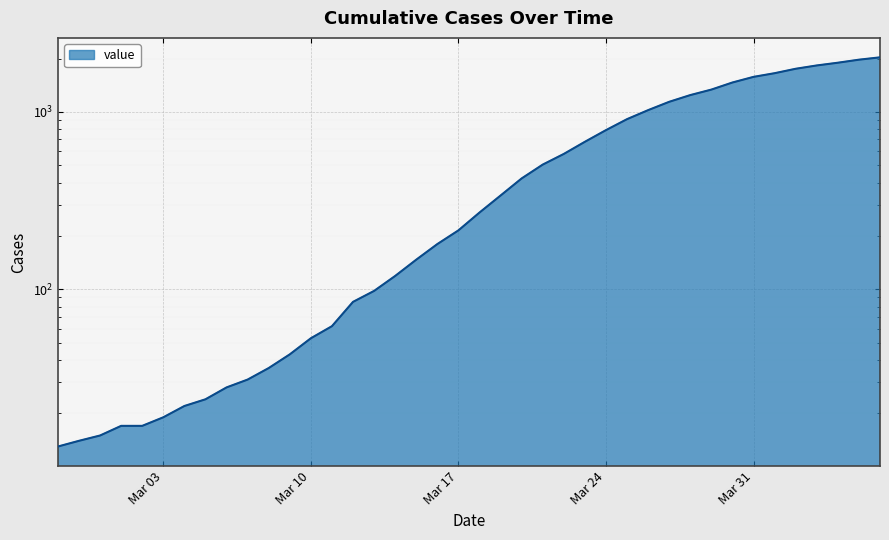

What is the label of the 27th point from the left?

Mar 24